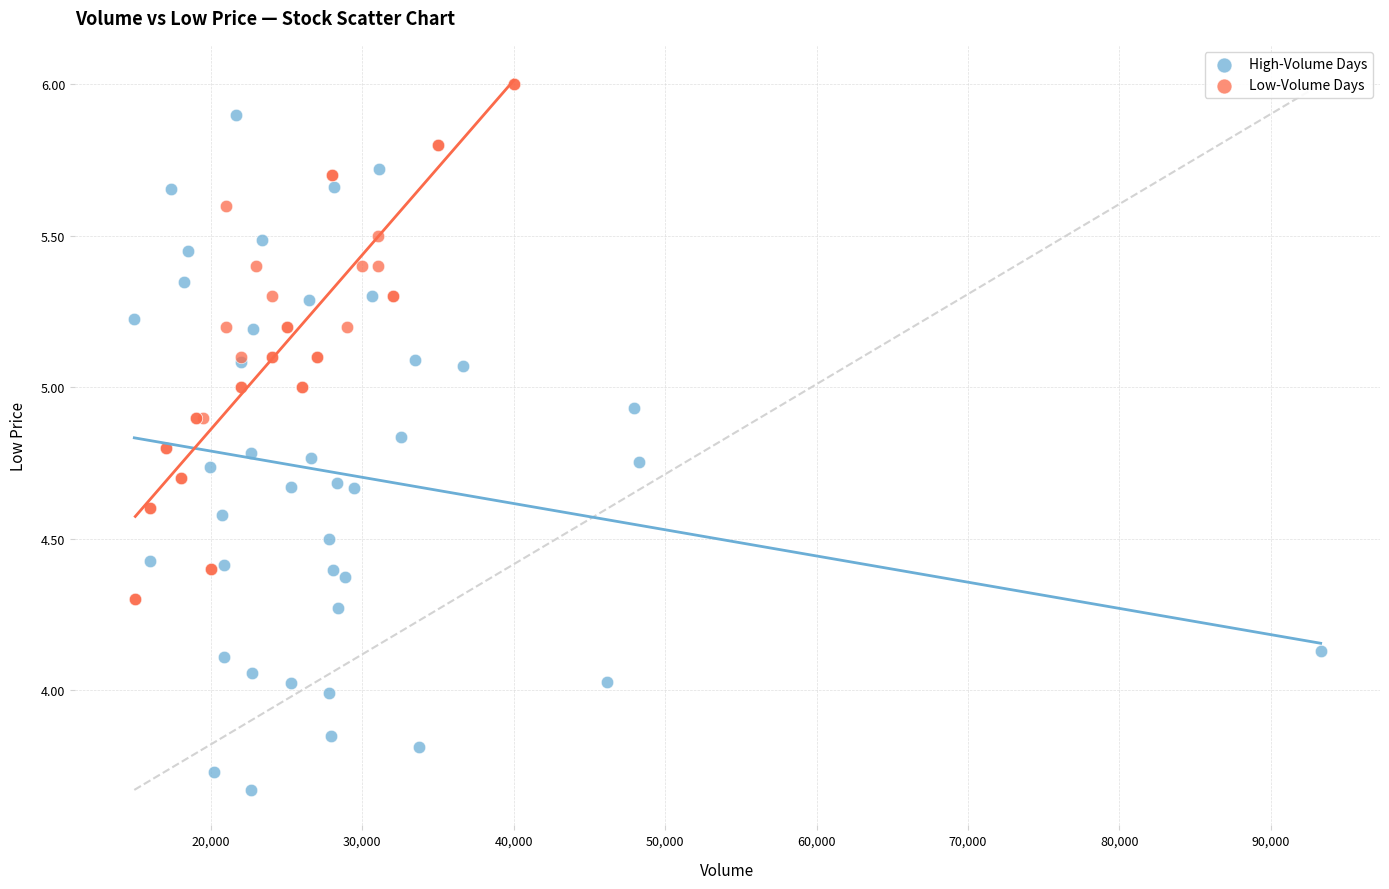

Which series contains the lowest Y value?

High-Volume Days